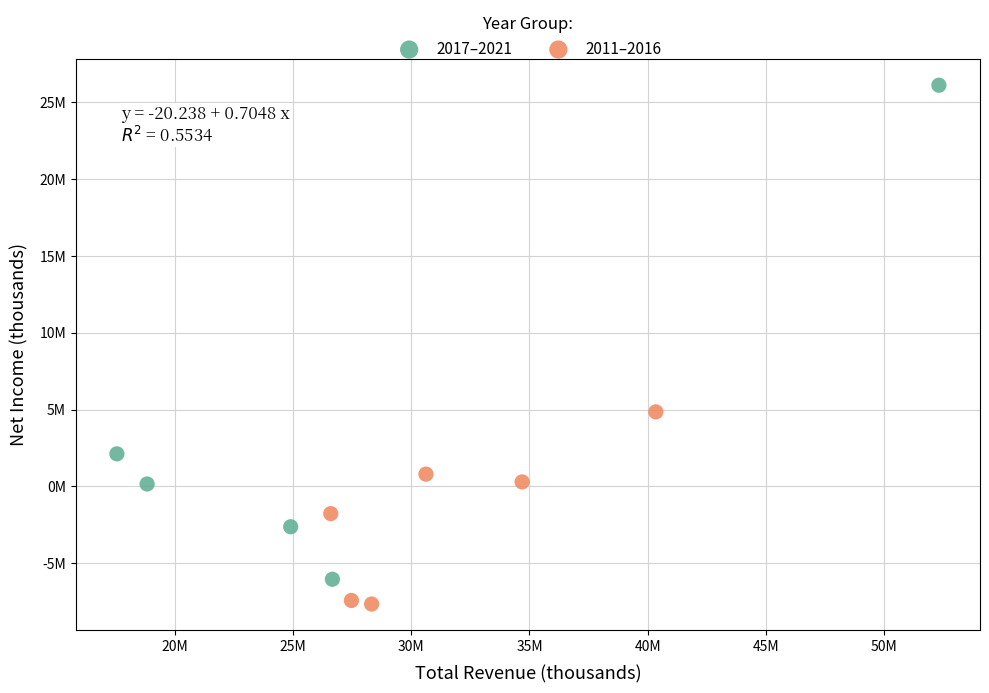

Which series contains the highest Y value?

2017–2021